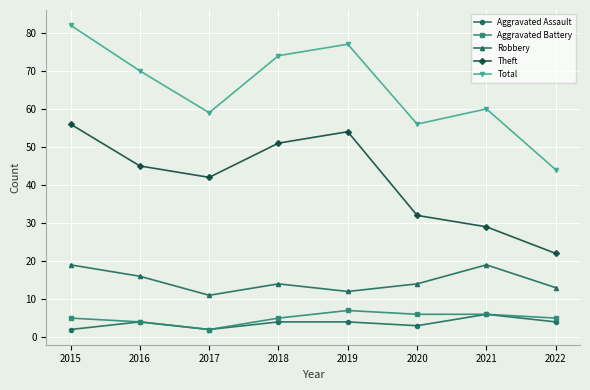

The Total series shows 121 at 2018. True or false?

False